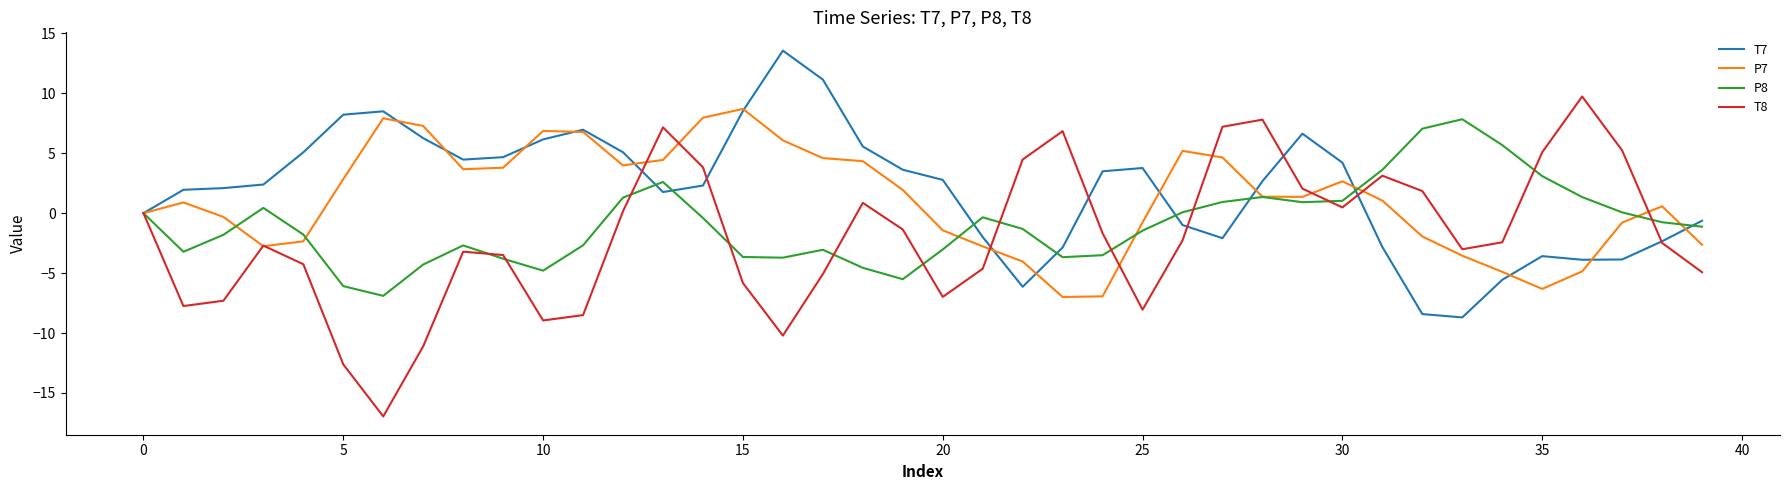

True or false: T8 has more than 2 points higher than both neighbors.

True